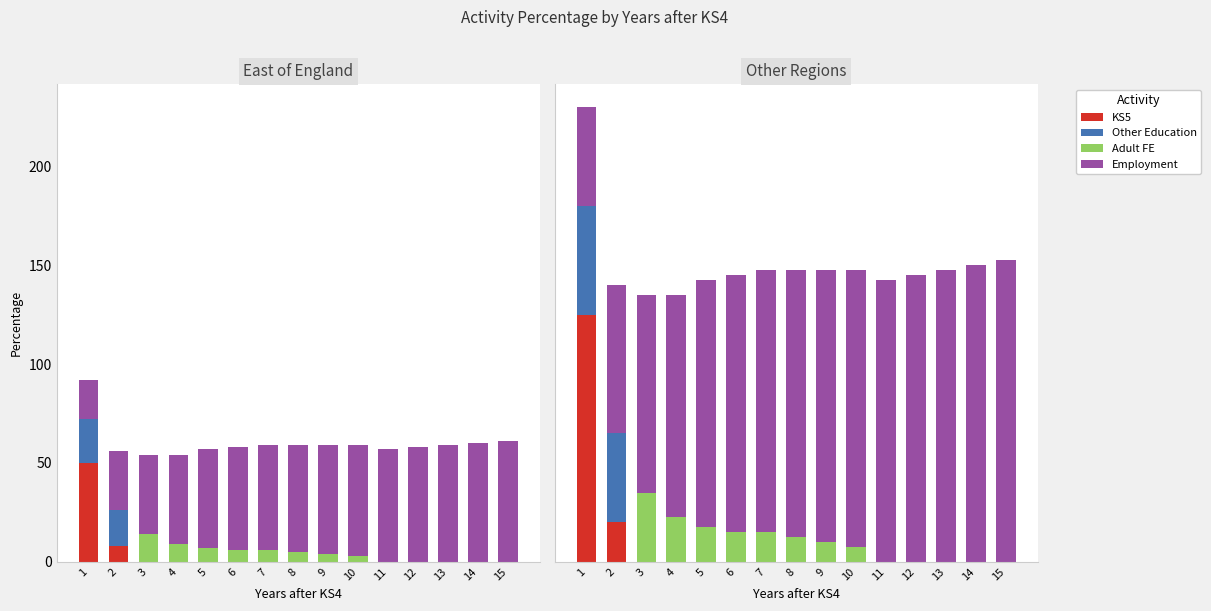

The Employment series shows 75.0 at 2. True or false?

True